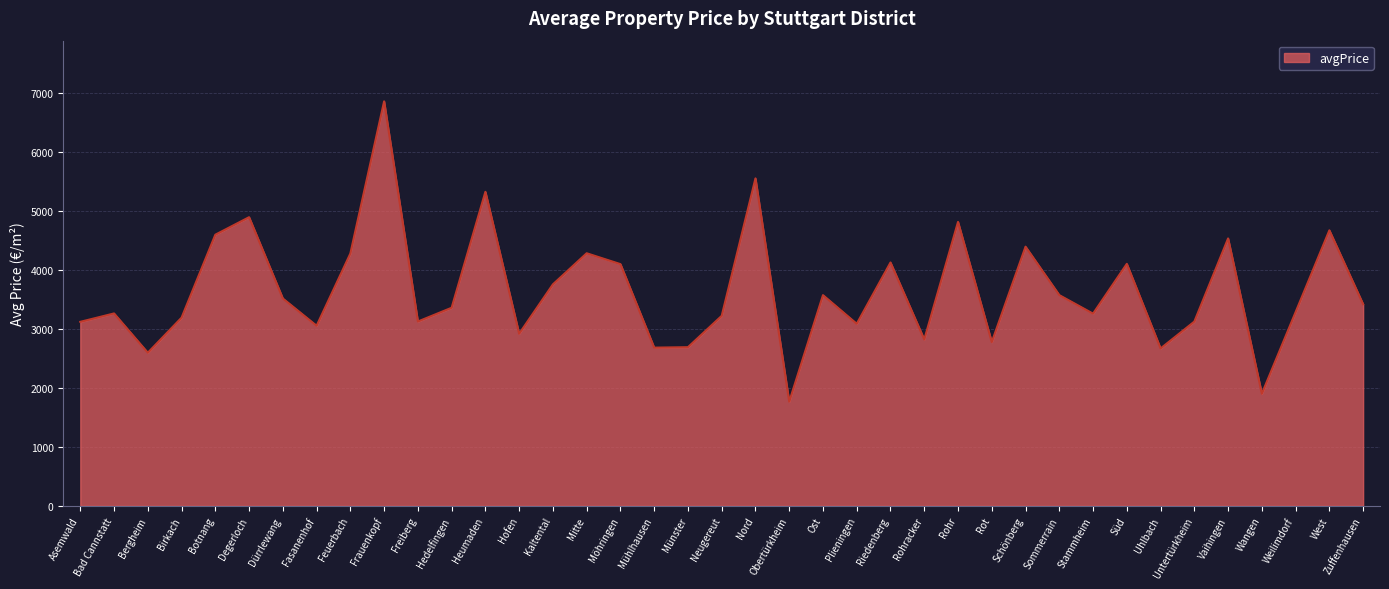

At which category does the chart reach its peak across all series?

Frauenkopf